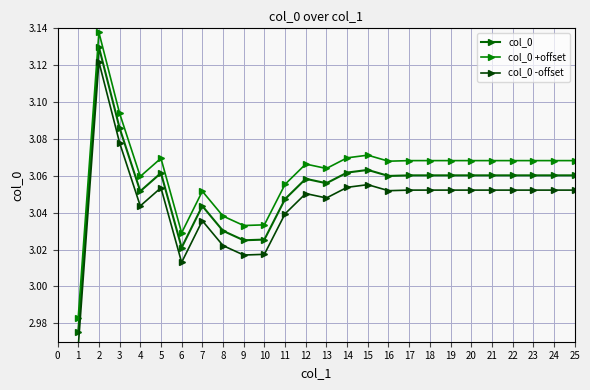

Is the value of col_0 at 2 greater than the value of col_0 +offset at 21?

Yes